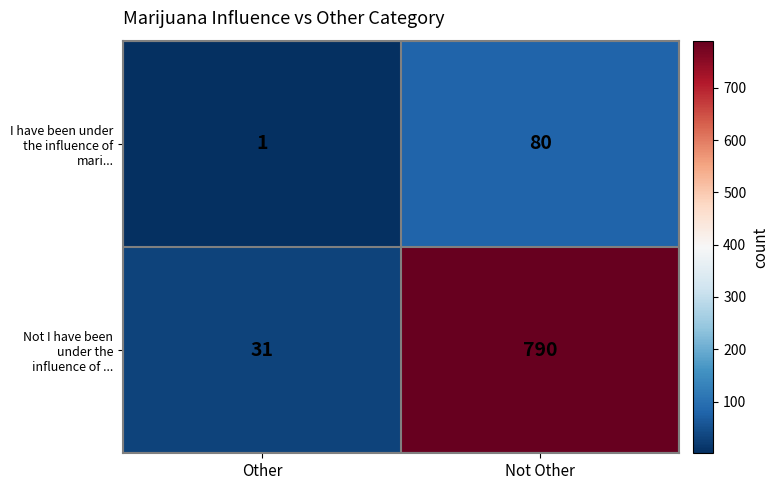

Reading right to left, transcribe all the data shown in this chart.

I have been under the influence of mari...: 80	1
Not I have been under the influence of ...: 790	31